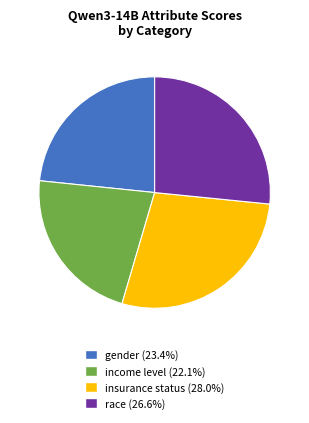

How many segments does this pie chart have?

4